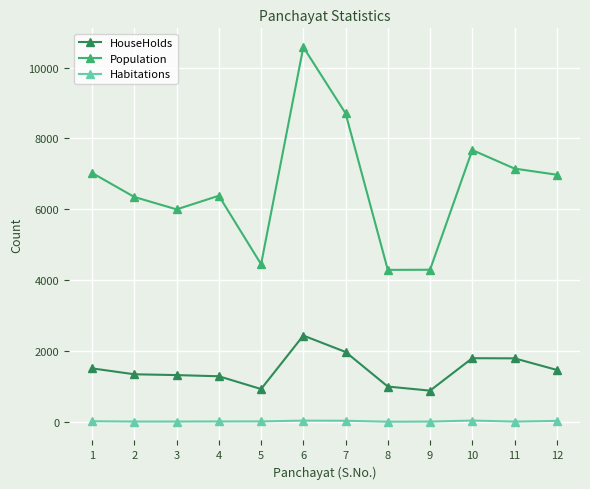

What is the sum of the Habitations values at 8 and 3?

41